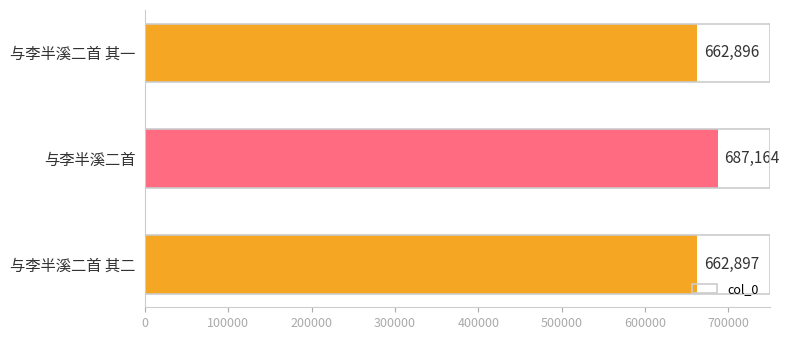

What is the change in value from 与李半溪二首 其二 to 与李半溪二首?

+24267